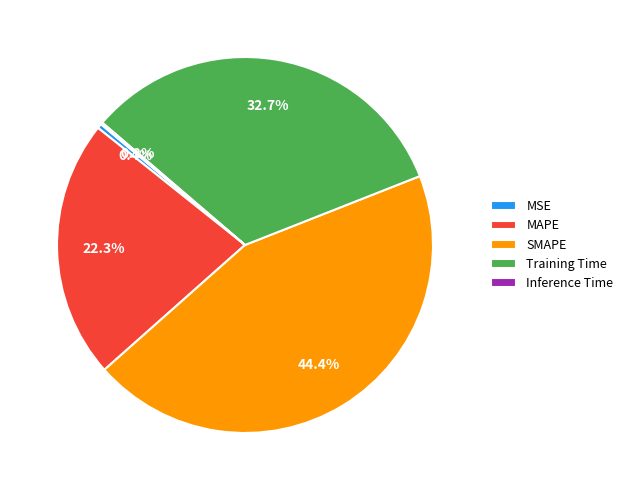

To the nearest percent, what is the average slice percentage?

20%